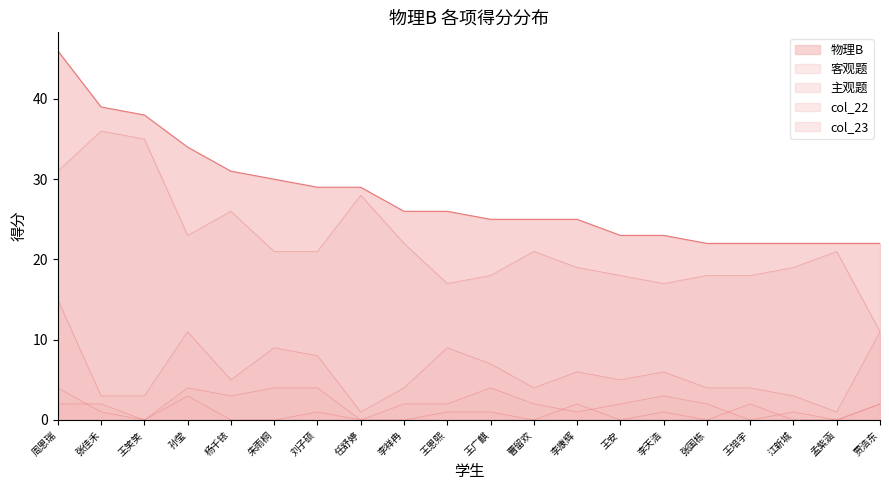

Is the value of 物理B at 周恩瑞 greater than the value of col_23 at 李祥冉?

Yes